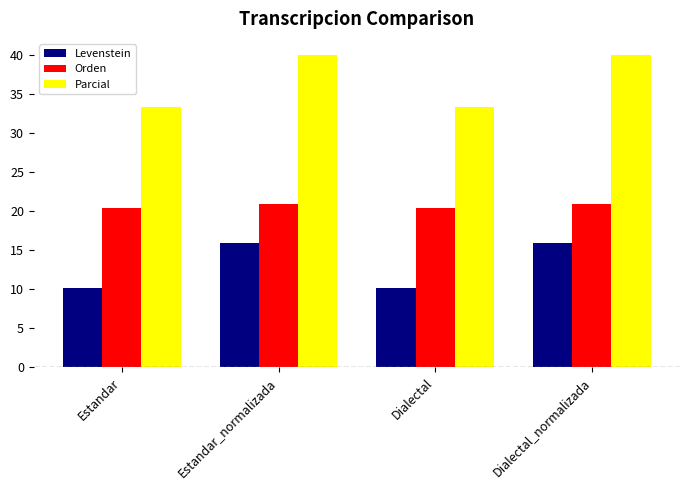

Reading left to right, list all the values displayed in this chart.

Levenstein: 10.2	15.9	10.2	15.9
Orden: 20.4	20.8	20.4	20.8
Parcial: 33.3	40.0	33.3	40.0